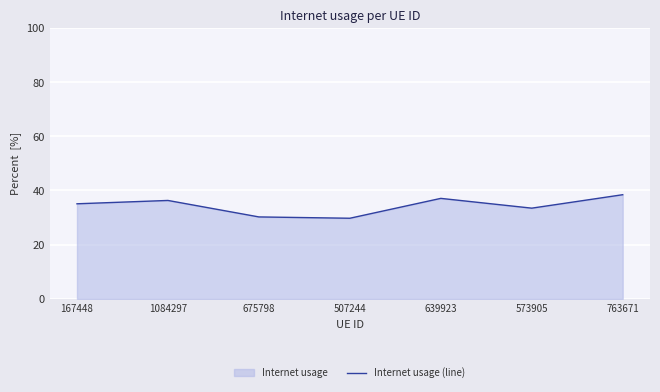

What is the label of the 6th point from the left?

573905